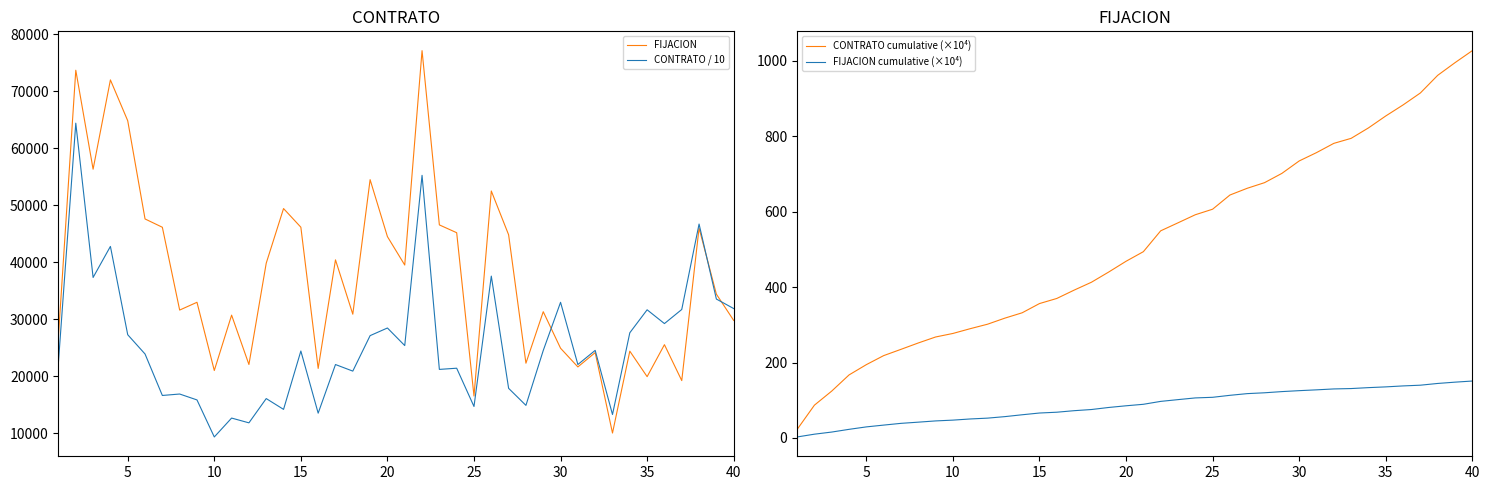

What is the sum of all FIJACION cumulative (×10⁴) values?

3436.4